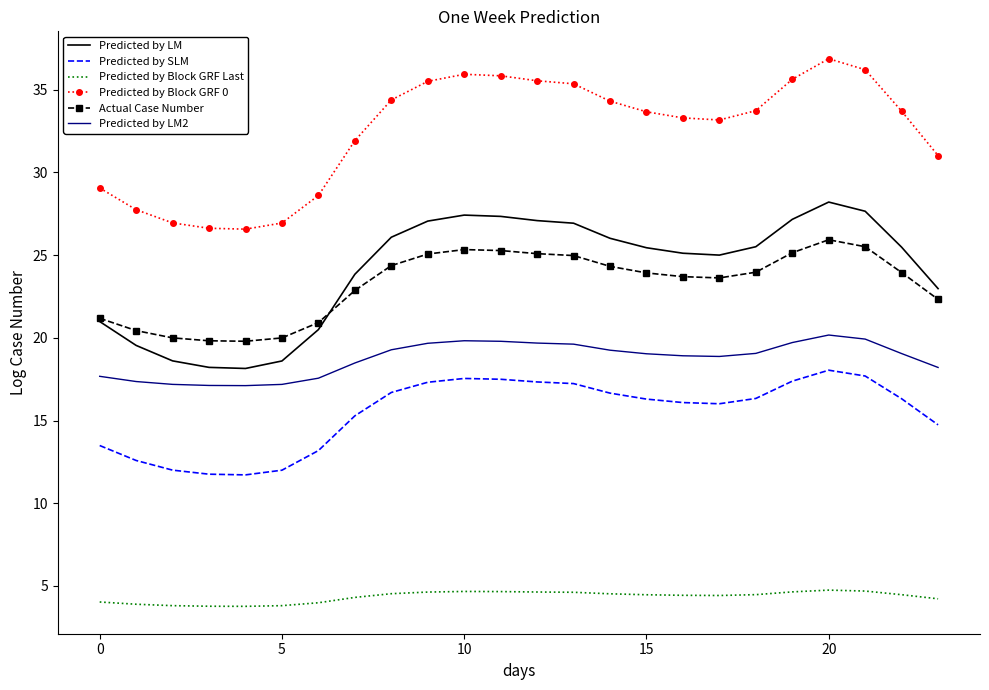

What is the minimum value shown in the chart?

3.8